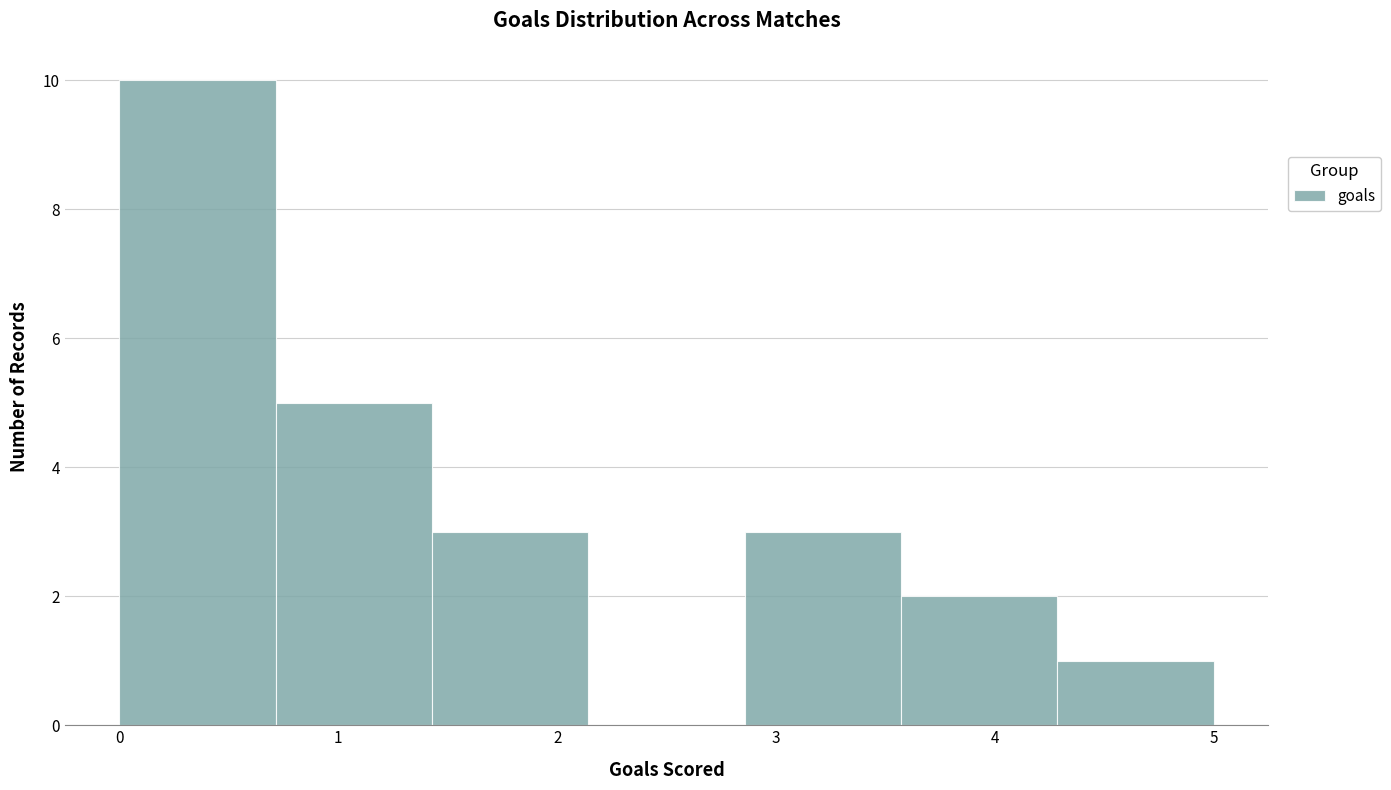

Reading left to right, transcribe this chart: for each bar, give the range it covers on the x-axis and its height. Neither the bar edges nor the heights are printed on the chart, so give them approximately, as read against the axes.

0.0 to 0.7: 10
0.7 to 1.4: 5
1.4 to 2.1: 3
2.1 to 2.9: 0
2.9 to 3.6: 3
3.6 to 4.3: 2
4.3 to 5.0: 1